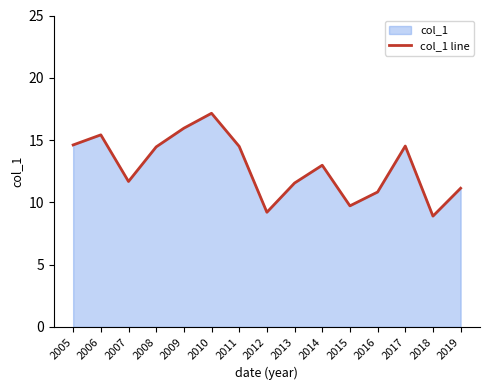

What is the smallest value displayed?

8.9